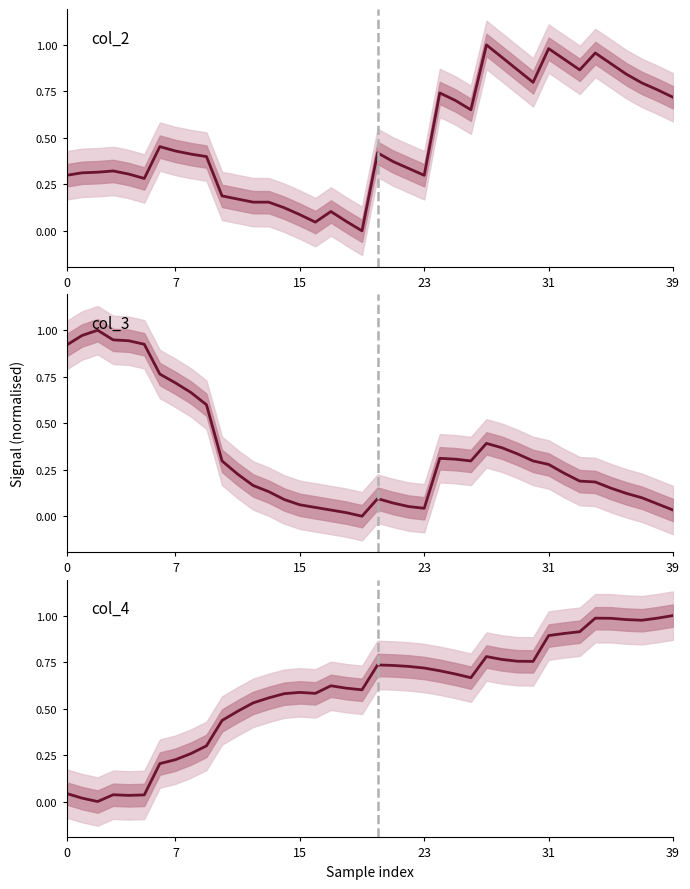

At which category is the sum across all series the highest?

27